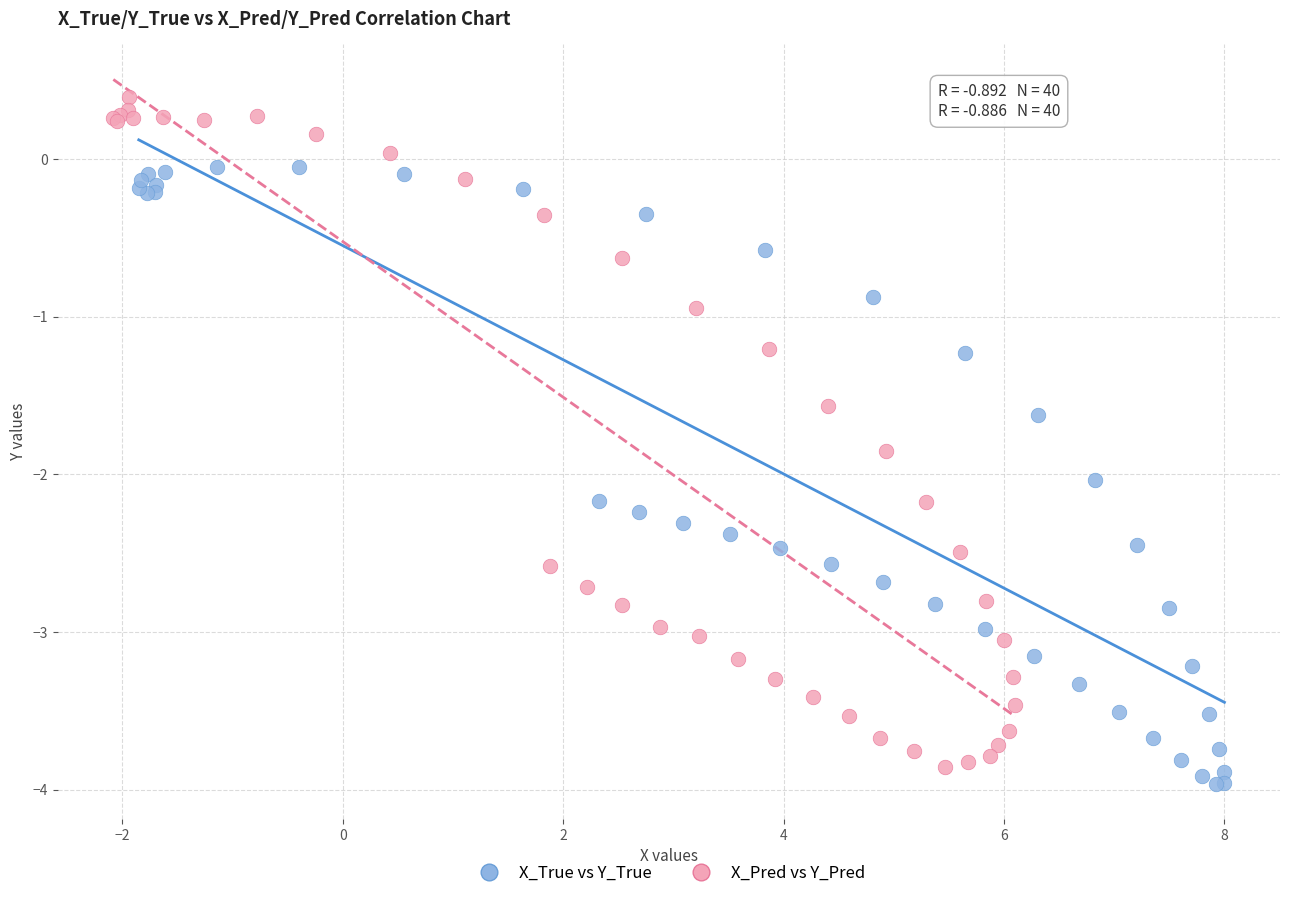

Which series reaches the maximum Y coordinate?

X_Pred vs Y_Pred